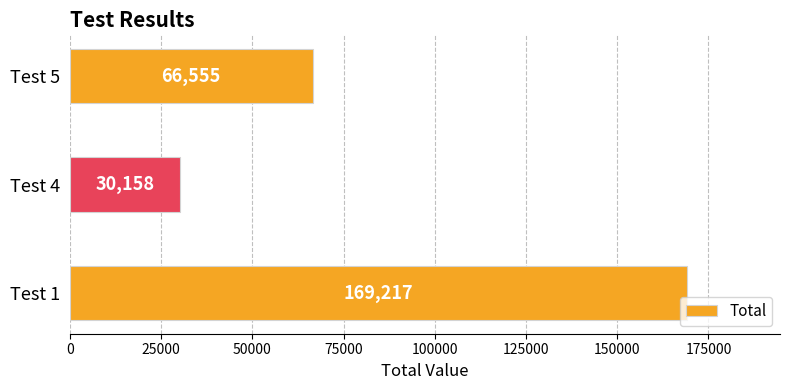

Between Test 4 and Test 1, which is larger?

Test 1